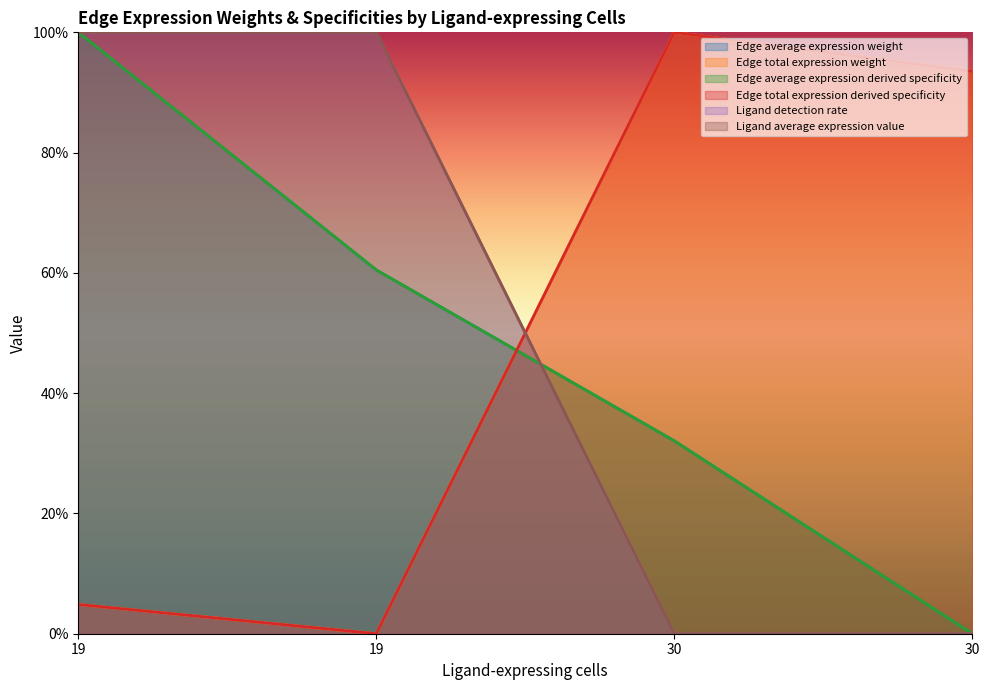

Where is Ligand average expression value nearest to the value 0?

30